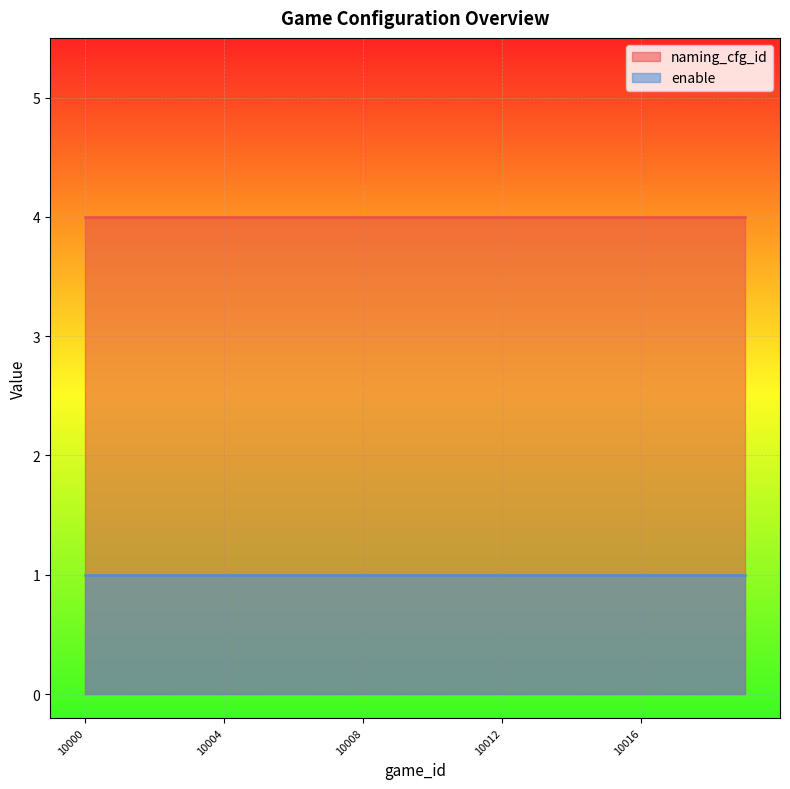

How many data points does each series have?

20